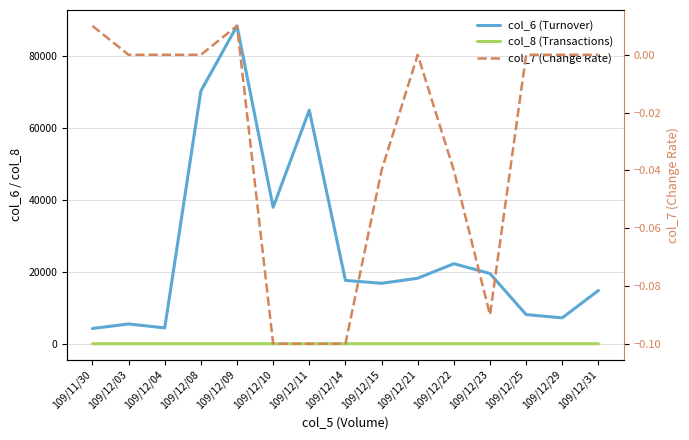

True or false: col_6 (Turnover) and col_8 (Transactions) cross at least once.

False